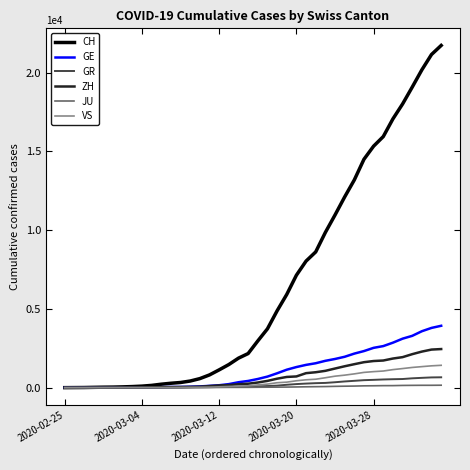

Which series has the largest total across all categories?

CH